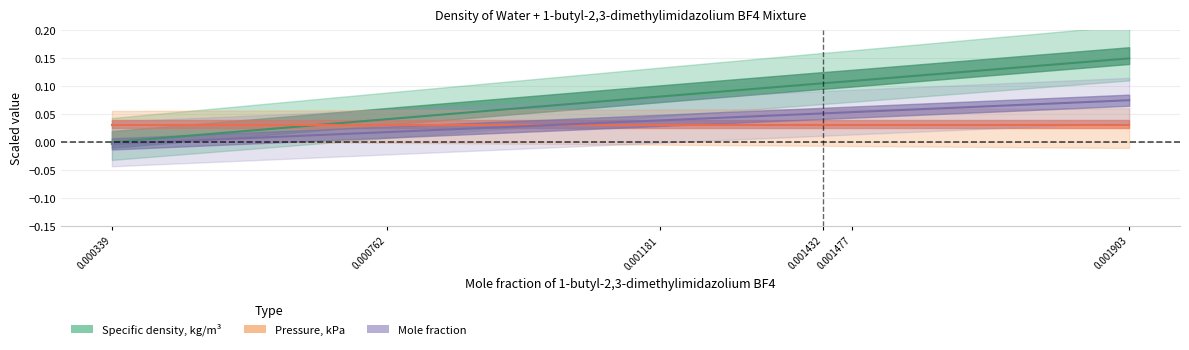

Does the chart have visible grid lines?

Yes